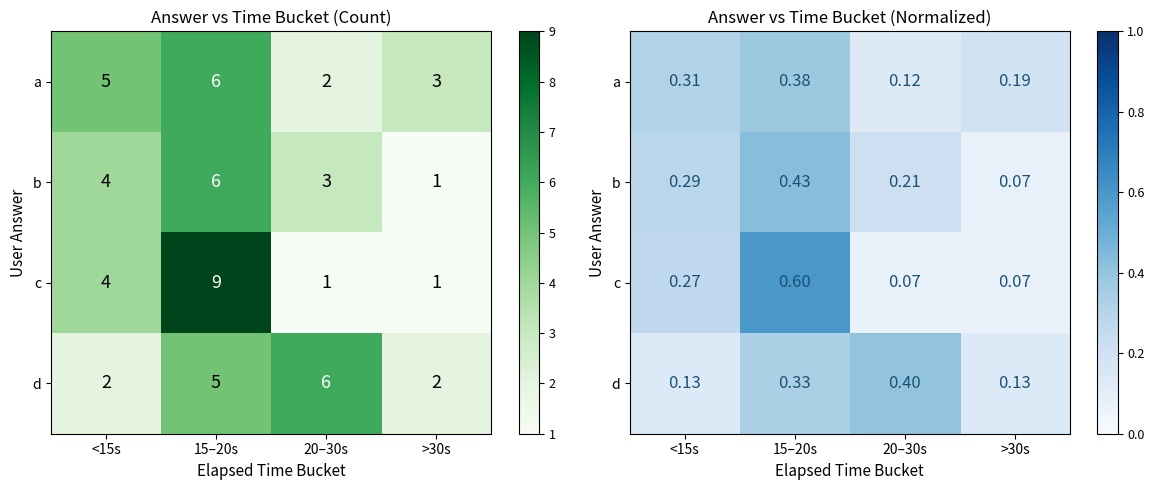

Between <15s and 15–20s, which series saw the biggest shift?

c